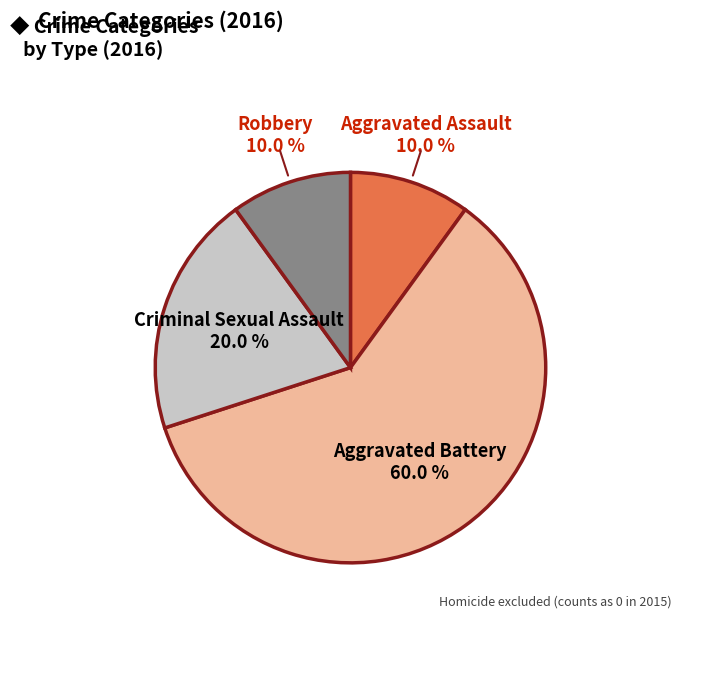

Does any single category account for the majority?

Yes